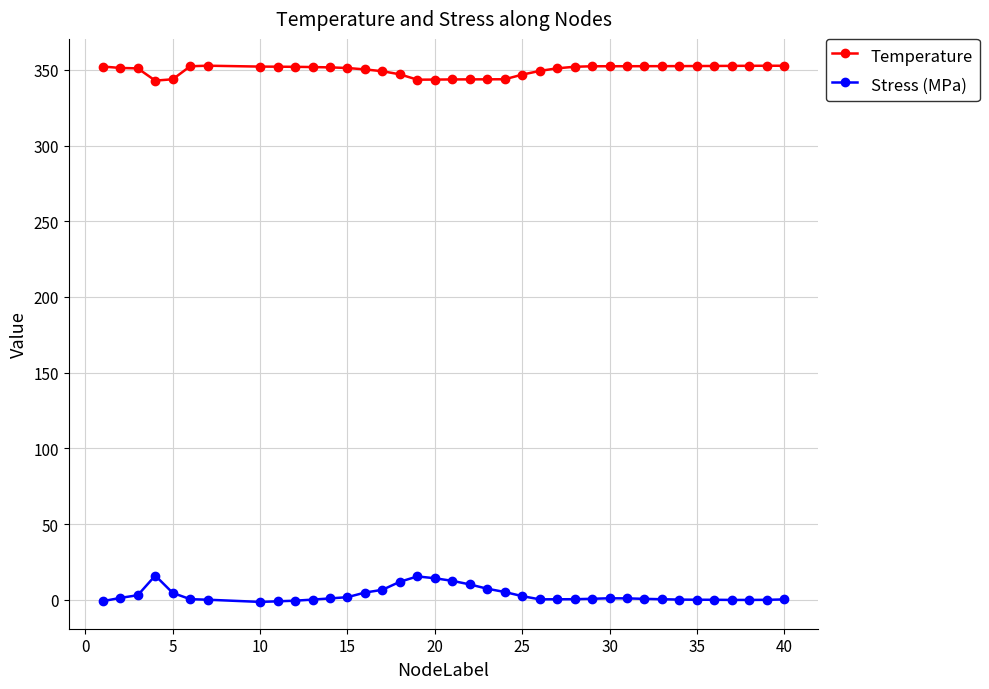

How many data points does each series have?

38